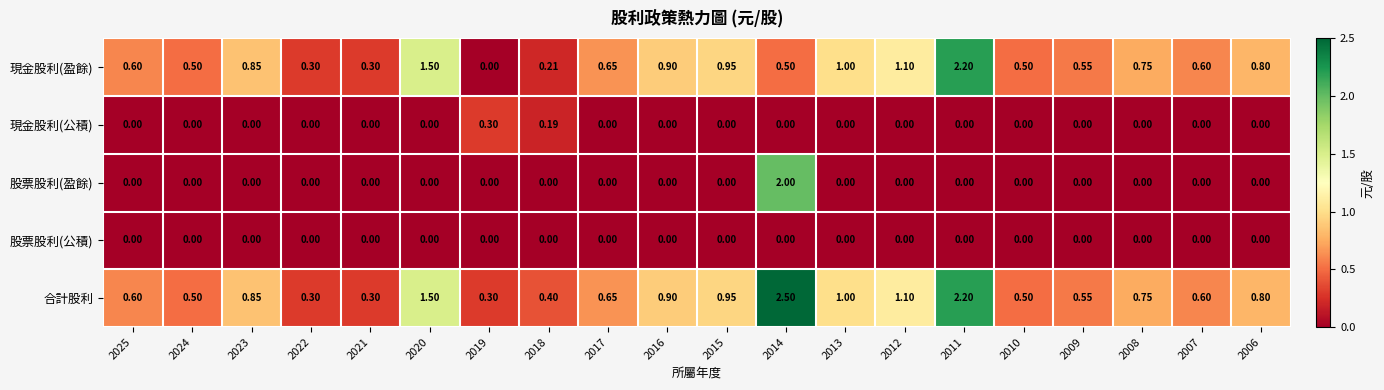

List the series in order of their peak value, highest first.

合計股利, 現金股利(盈餘), 股票股利(盈餘), 現金股利(公積), 股票股利(公積)